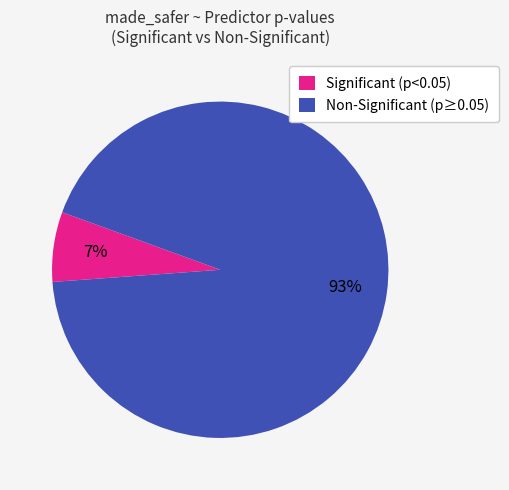

Rank the categories by value from highest to lowest.

Non-Significant (p≥0.05), Significant (p<0.05)